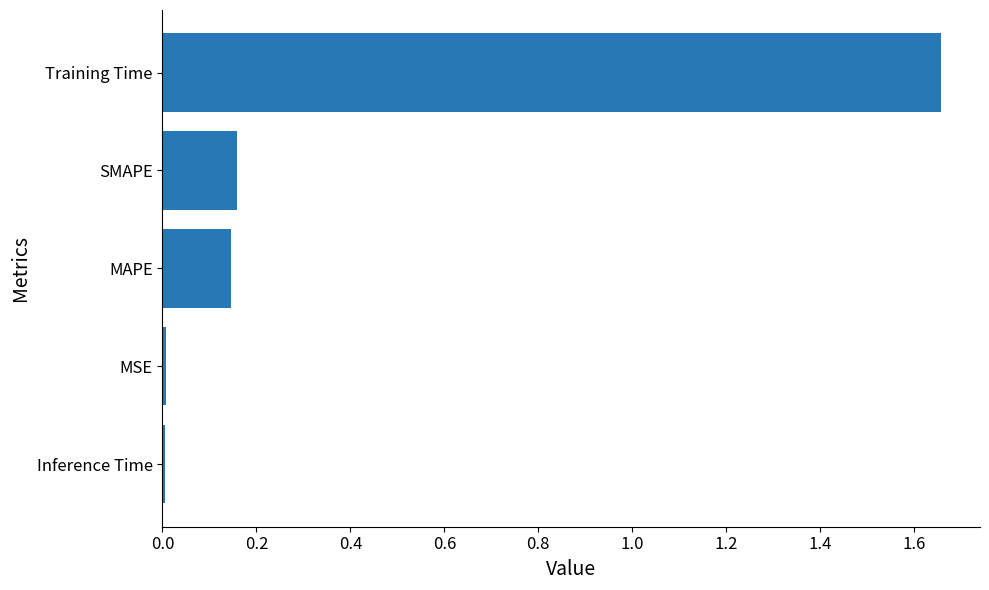

How many bars are there in total?

5